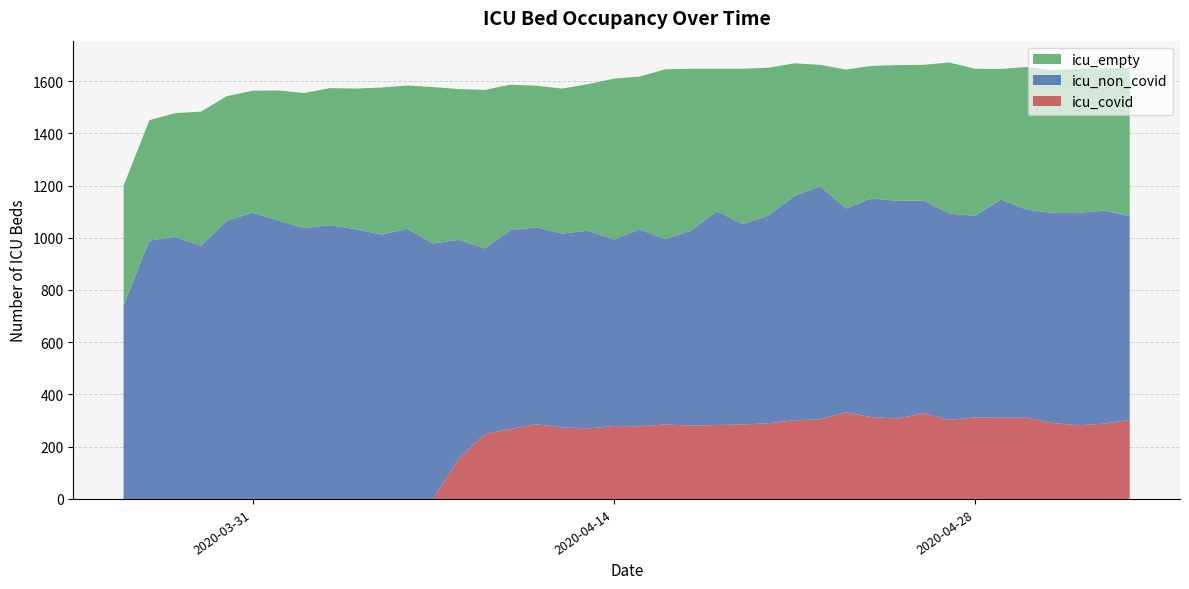

Reading right to left, list all the values displayed in this chart.

icu_non_covid: 39=780	38=816	37=813	36=804	35=797	34=835	33=772	32=790	31=815	30=833	29=838	28=780	27=892	26=859	25=795	24=767	23=819	22=746	21=710	20=754	19=714	18=757	17=742	16=754	15=761	14=711	13=837	12=978	11=1034	10=1012	9=1033	8=1048	7=1037	6=1066	5=1096	4=1065	3=969	2=1003	1=989	0=741
icu_empty: 39=567	38=544	37=552	36=546	35=546	34=500	33=563	32=578	31=519	30=520	29=507	28=532	27=465	26=508	25=566	24=595	23=545	22=620	21=650	20=585	19=616	18=561	17=555	16=542	15=557	14=607	13=577	12=599	11=549	10=563	9=538	8=525	7=517	6=498	5=467	4=477	3=514	2=474	1=461	0=458
icu_covid: 39=303	38=288	37=282	36=291	35=311	34=311	33=312	32=303	31=328	30=308	29=313	28=332	27=305	26=301	25=290	24=285	23=283	22=281	21=285	20=278	19=279	18=270	17=274	16=286	15=268	14=248	13=155	12=0	11=0	10=0	9=0	8=0	7=0	6=0	5=0	4=0	3=0	2=0	1=0	0=0